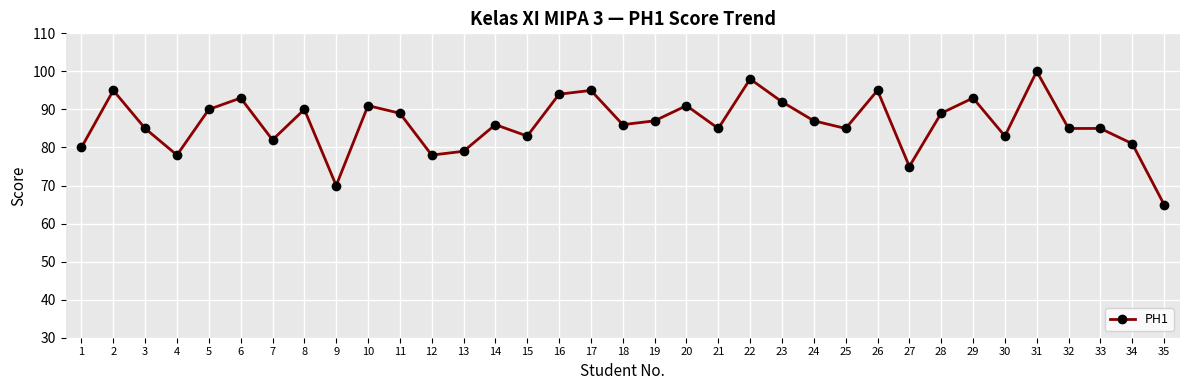

What is the sum of all values?

3020